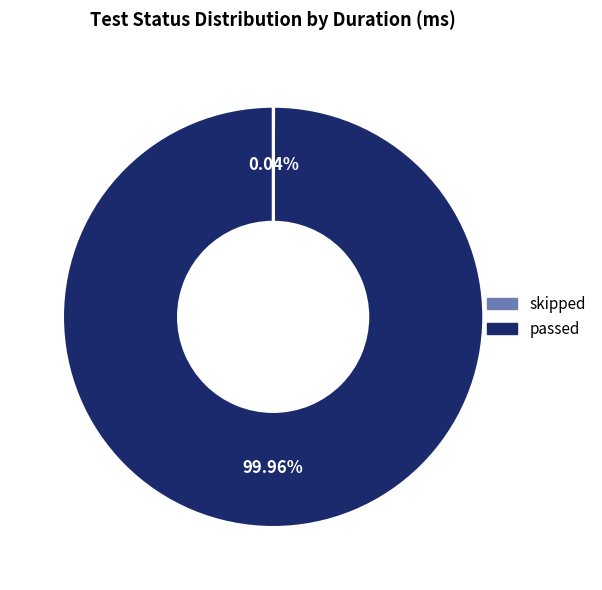

Is there any slice that represents more than half of the pie?

Yes